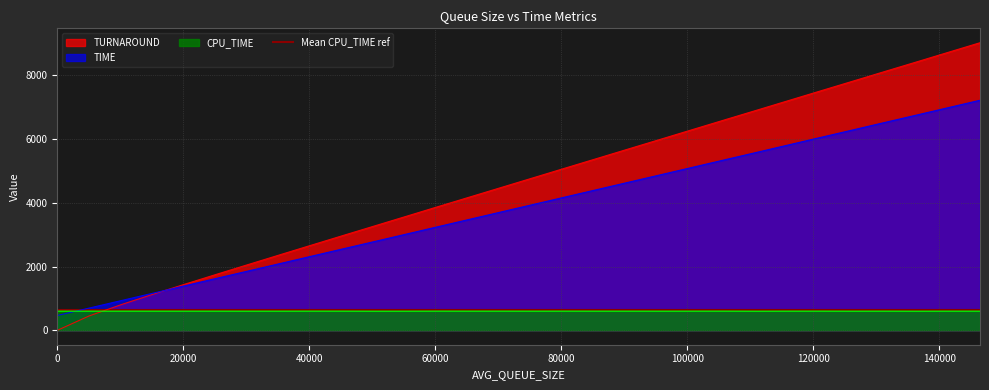

How many values in the CPU_TIME series exceed 600?

17